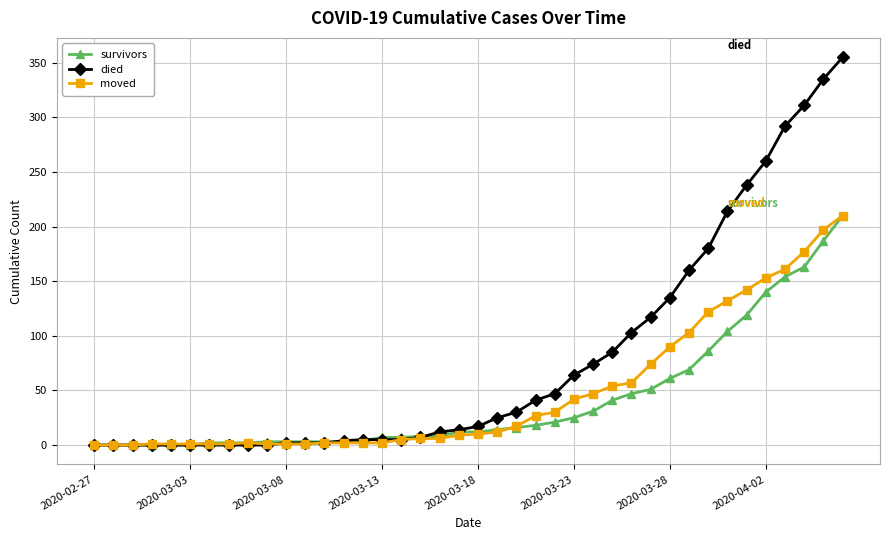

How many categories are shown in the chart?

40